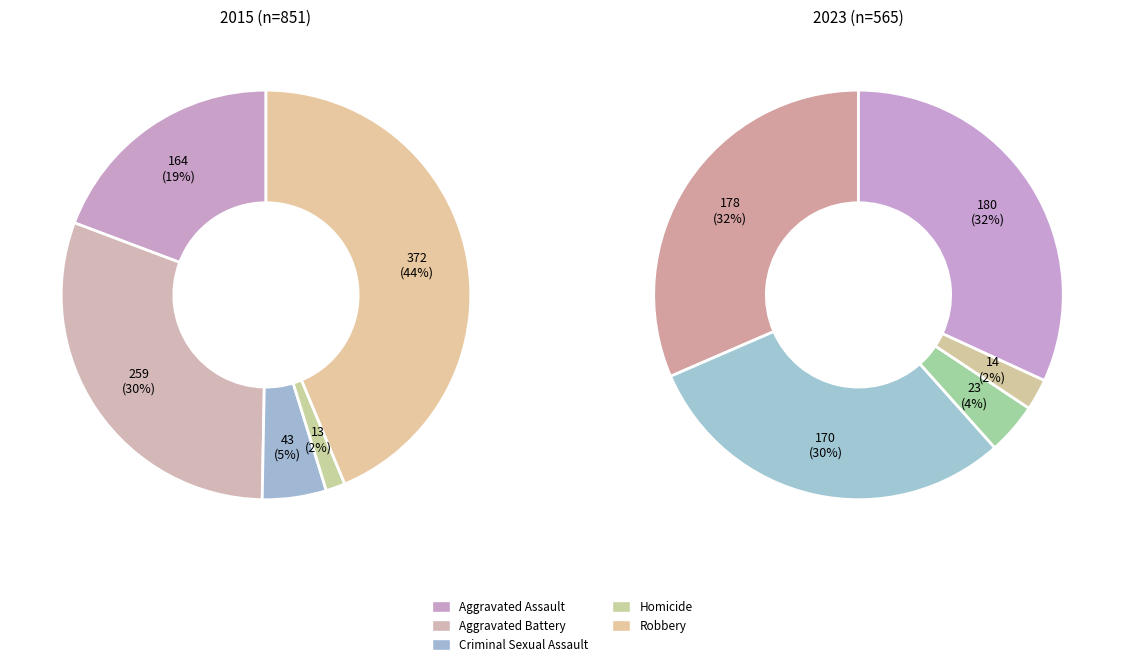

The Criminal Sexual Assault slice represents 1% of the pie. True or false?

False